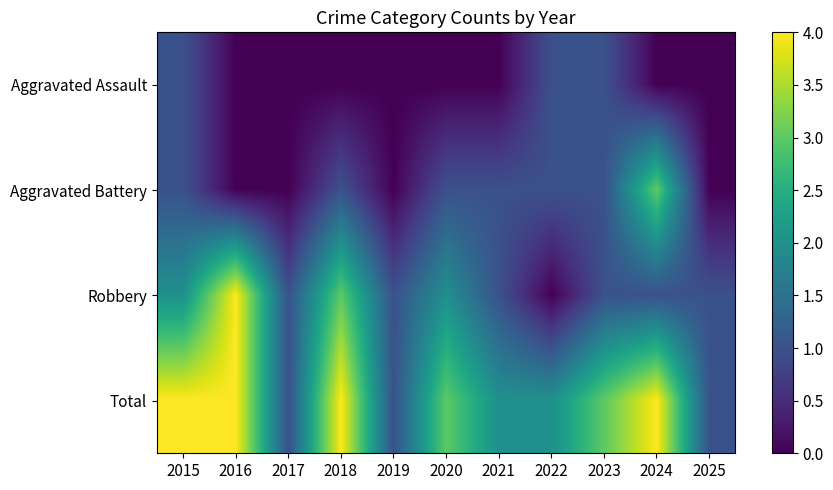

At which category does the chart reach its minimum across all series?

2016